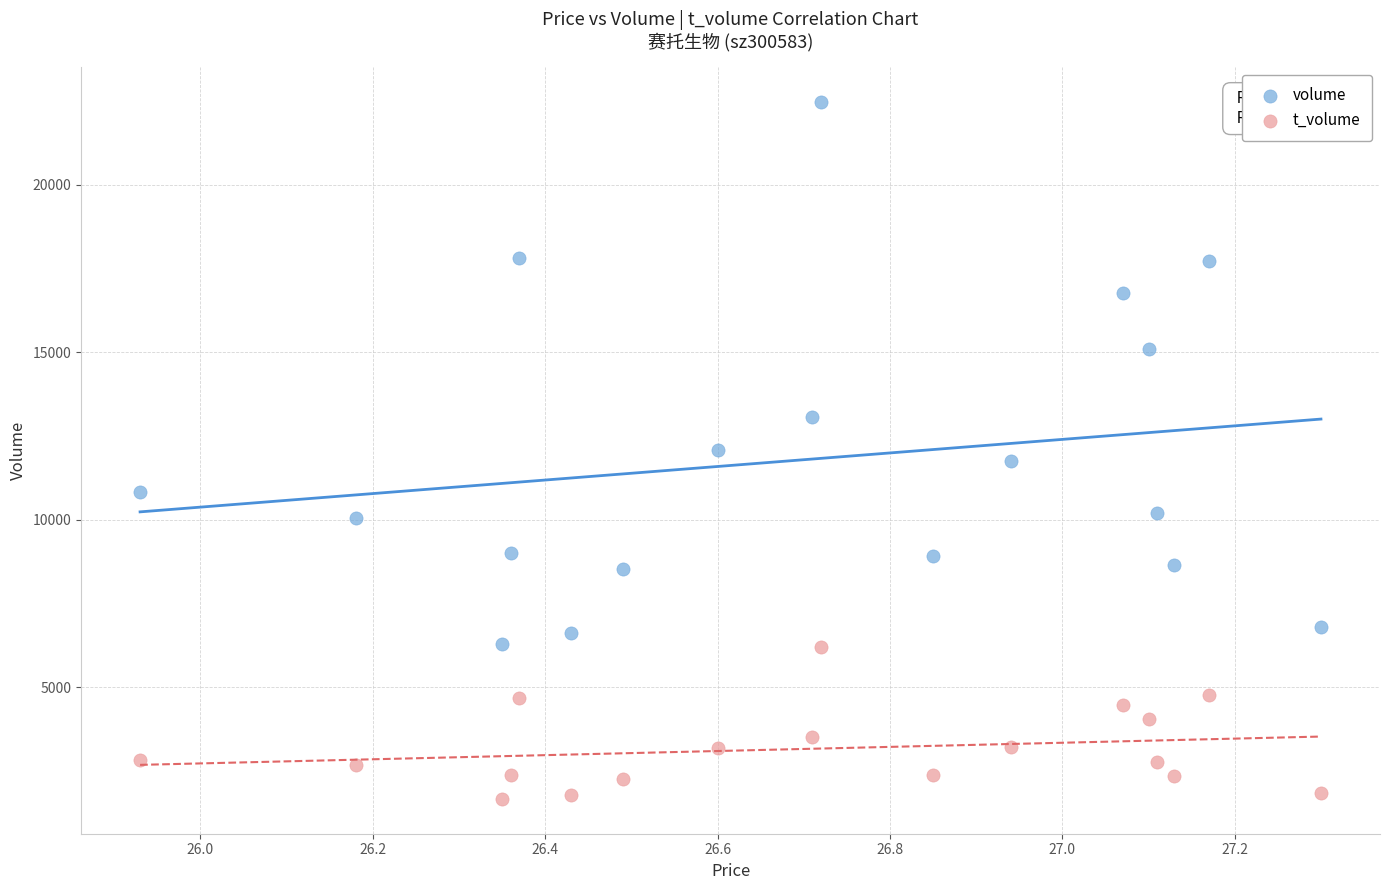

Which series contains the highest Y value?

volume